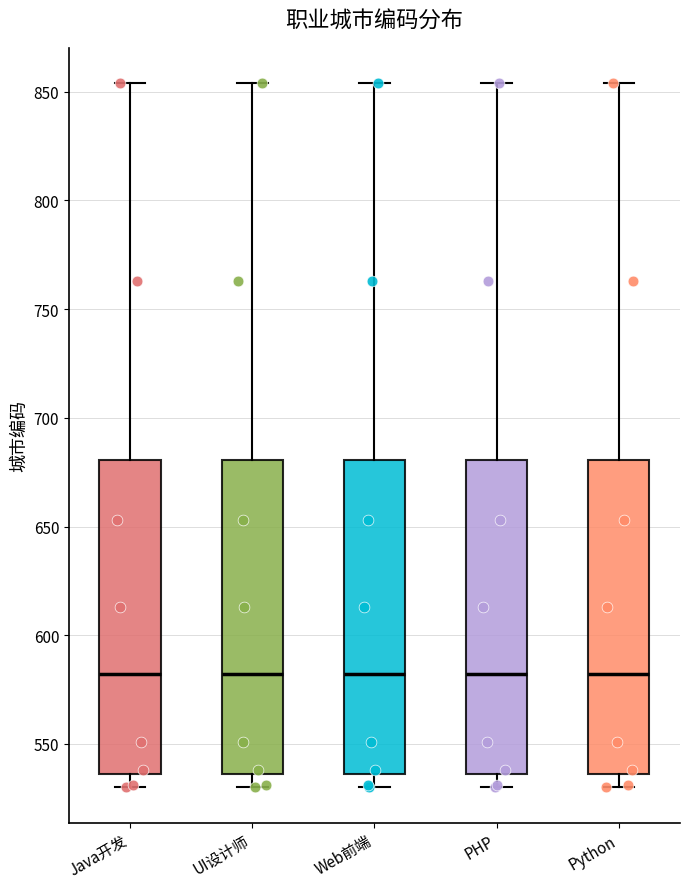

Where is the upper edge of the box for Web前端 on the y-axis? The values are not printed on the chart, so give them approximately, as read against the axis.

680